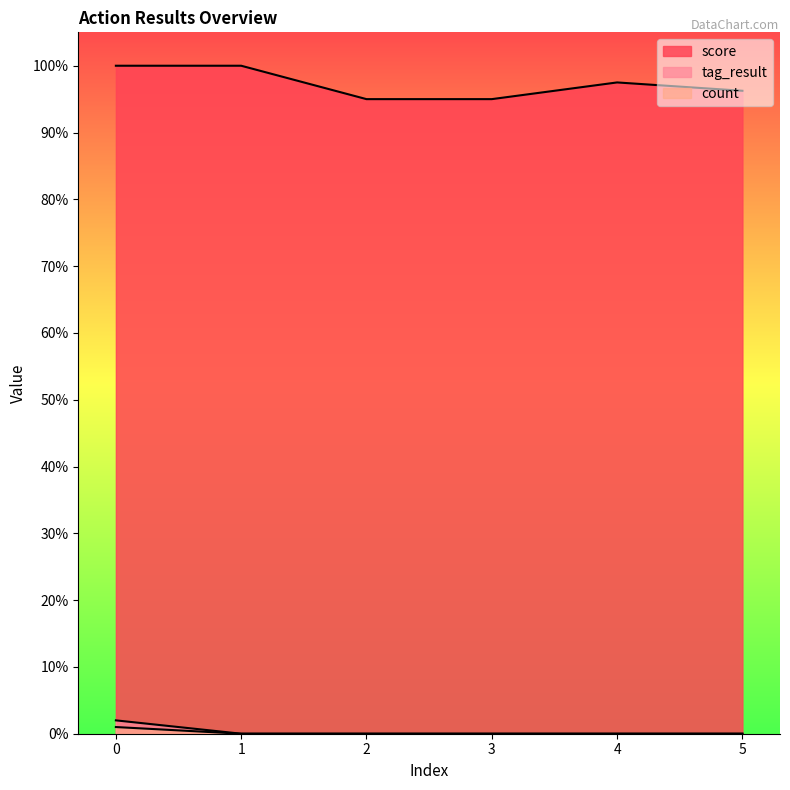

How many values in count are above zero?

1